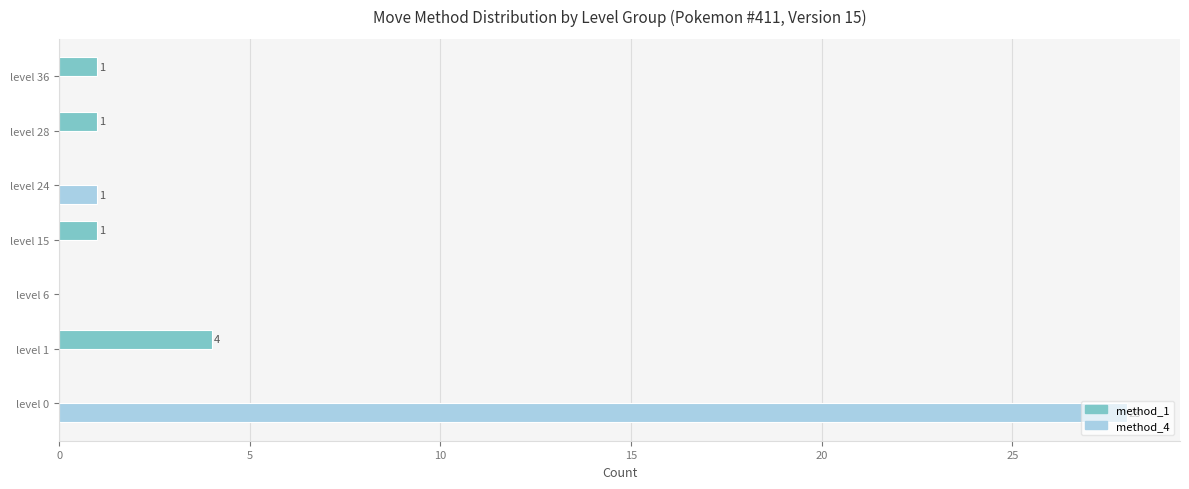

Which series has the largest total across all categories?

method_4